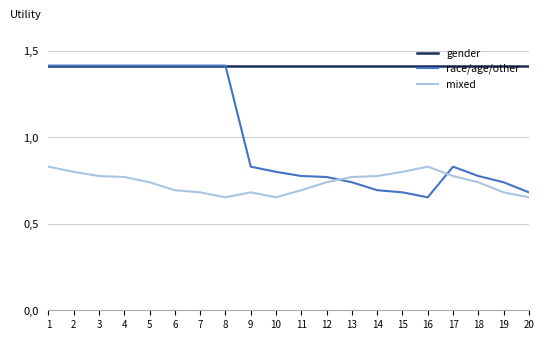

How many interior local valleys does the mixed series have?

2